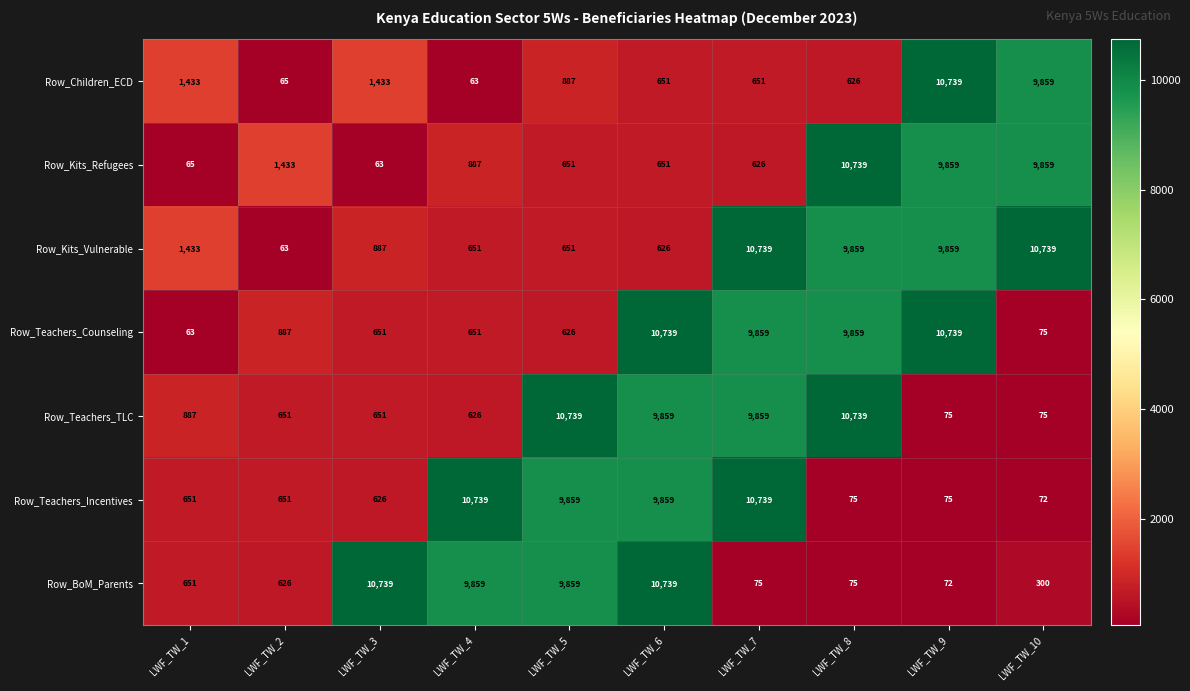

Which series changed the most between LWF_TW_7 and LWF_TW_8?

Row_Teachers_Incentives